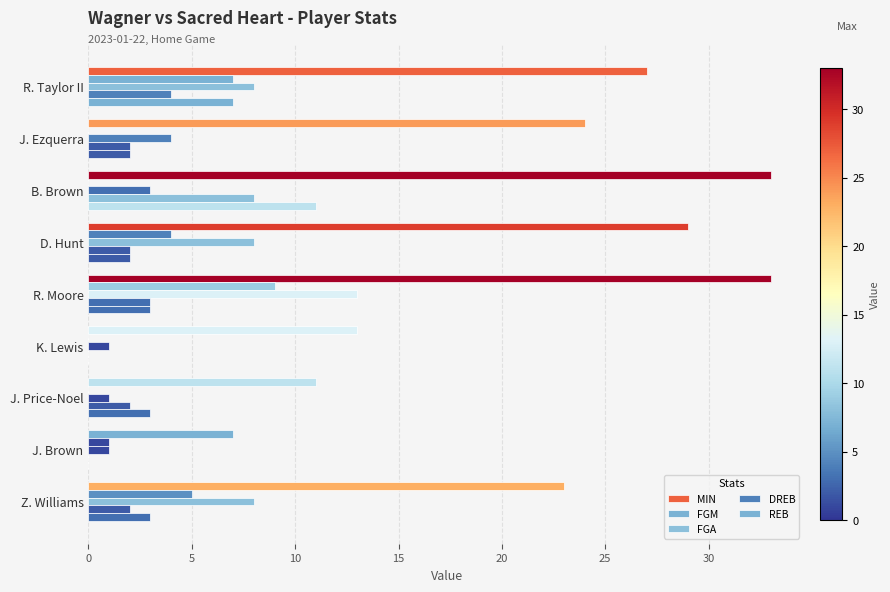

Does the chart contain any negative values?

No